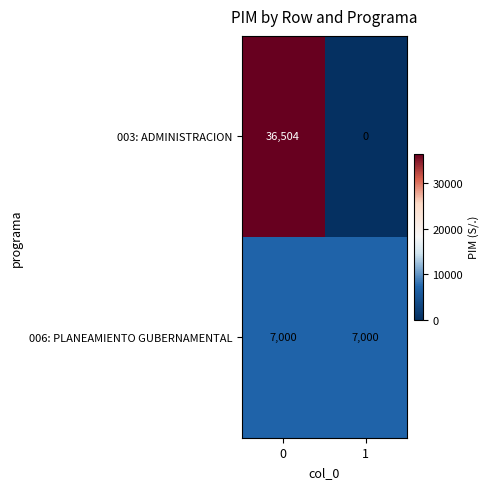

True or false: 006: PLANEAMIENTO GUBERNAMENTAL has a value of 11701 at 1.

False